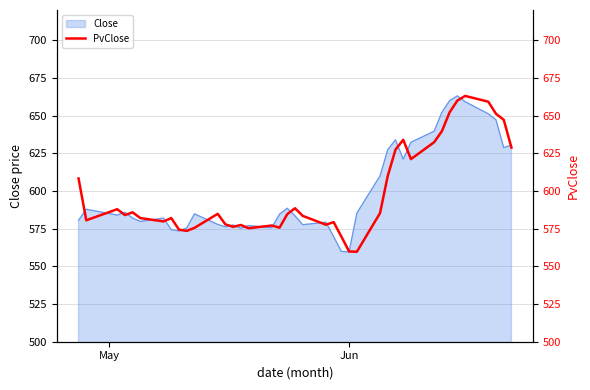

What is the minimum value shown in the chart?

559.7